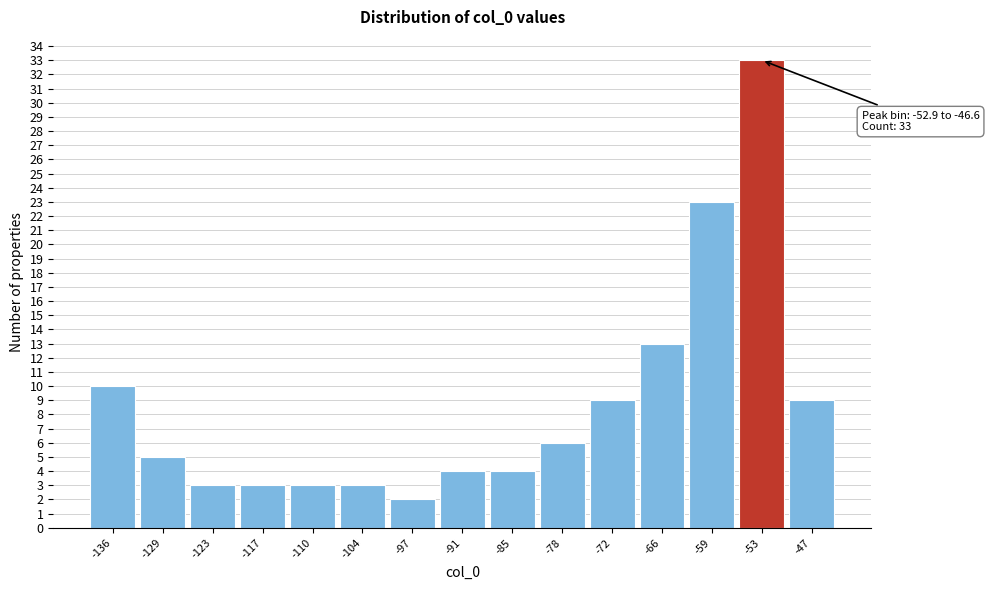

Reading right to left, extract all data points from this chart.

9	33	23	13	9	6	4	4	2	3	3	3	3	5	10